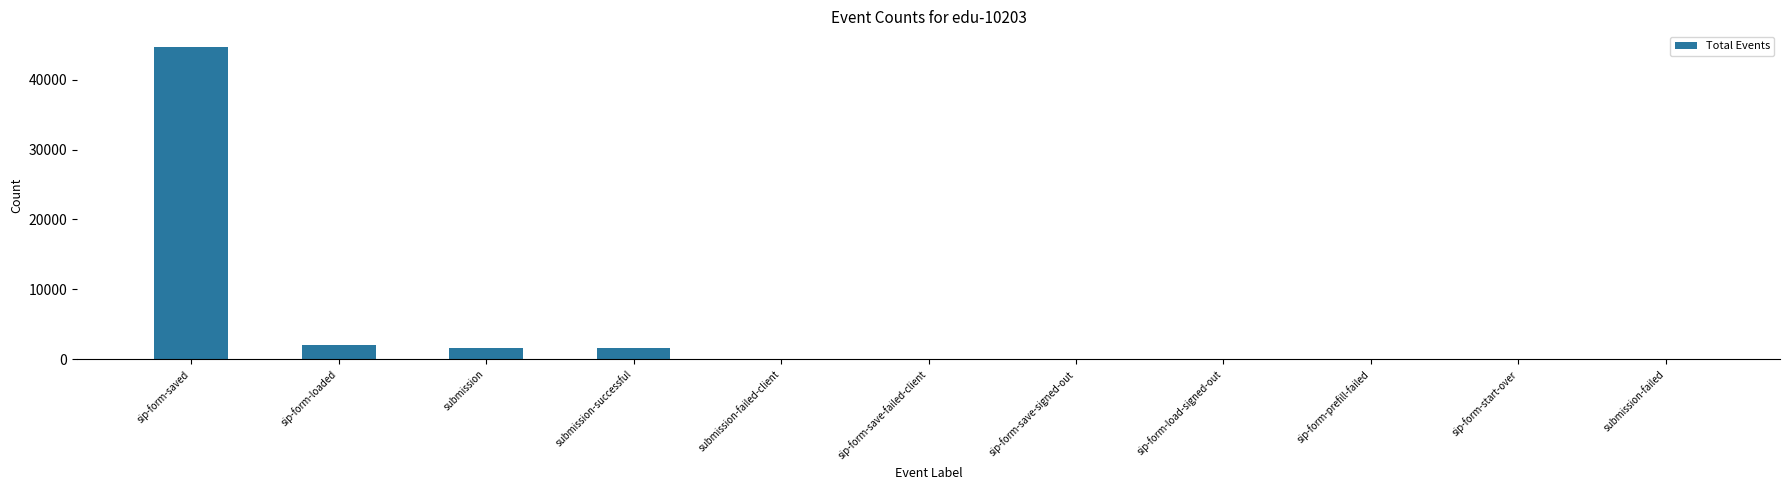

What is the maximum value shown in the chart?

44689